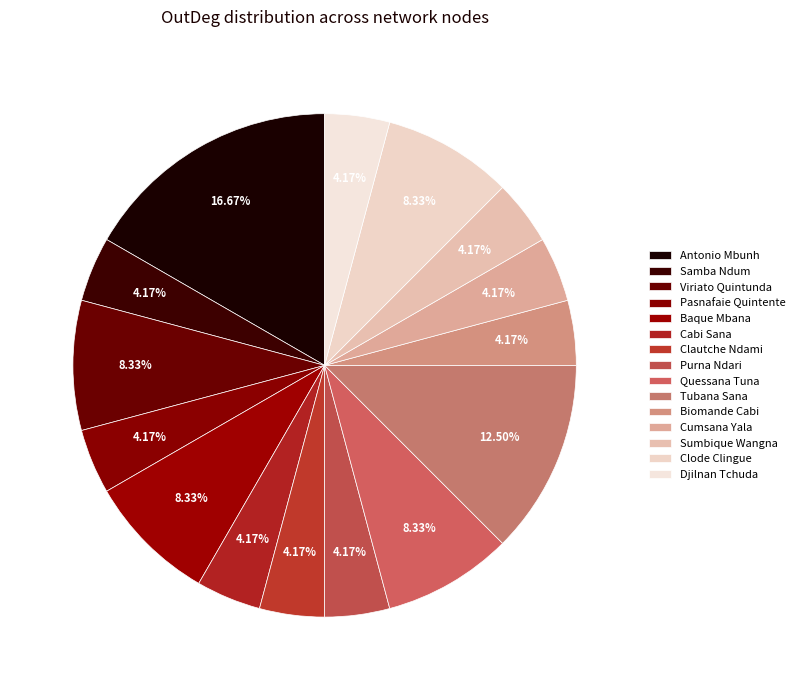

Count the number of slices in the pie.

15